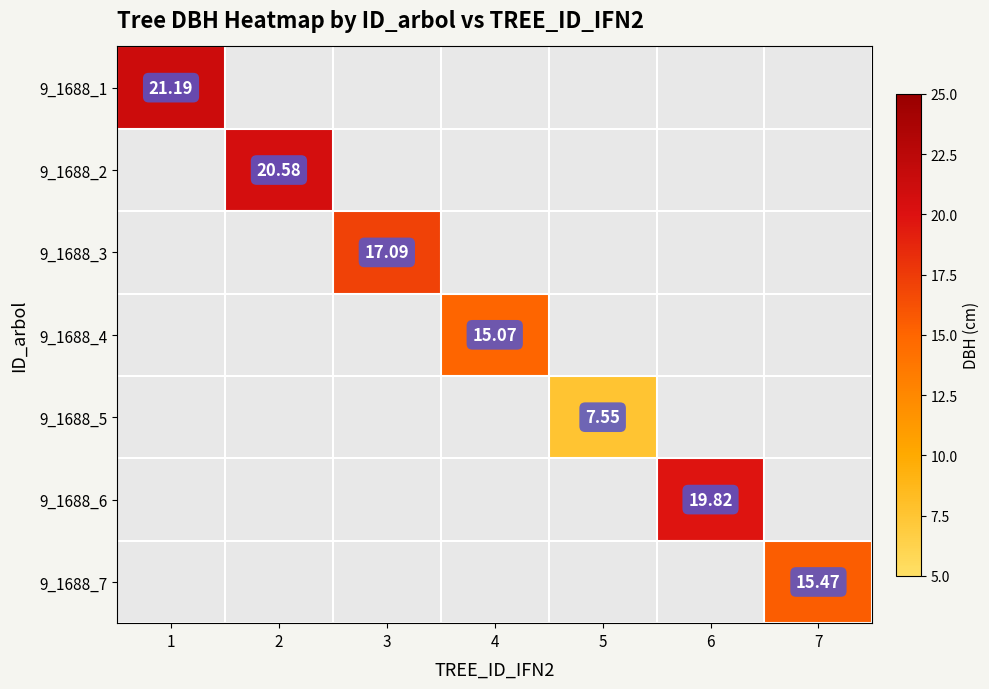

At how many categories does at least one series exceed 10?

6